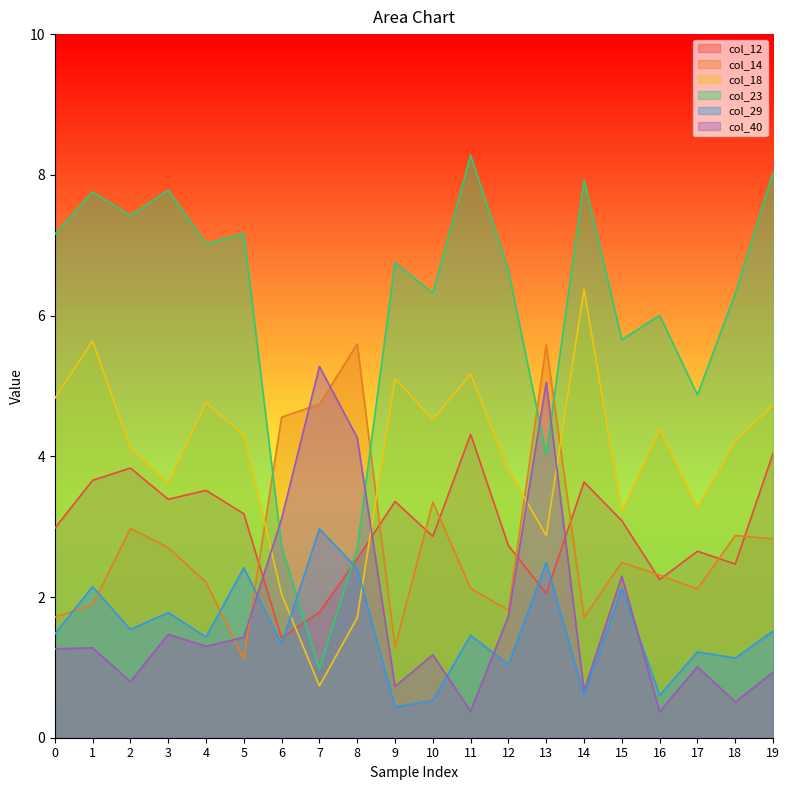

True or false: col_14 and col_29 intersect in this chart.

True